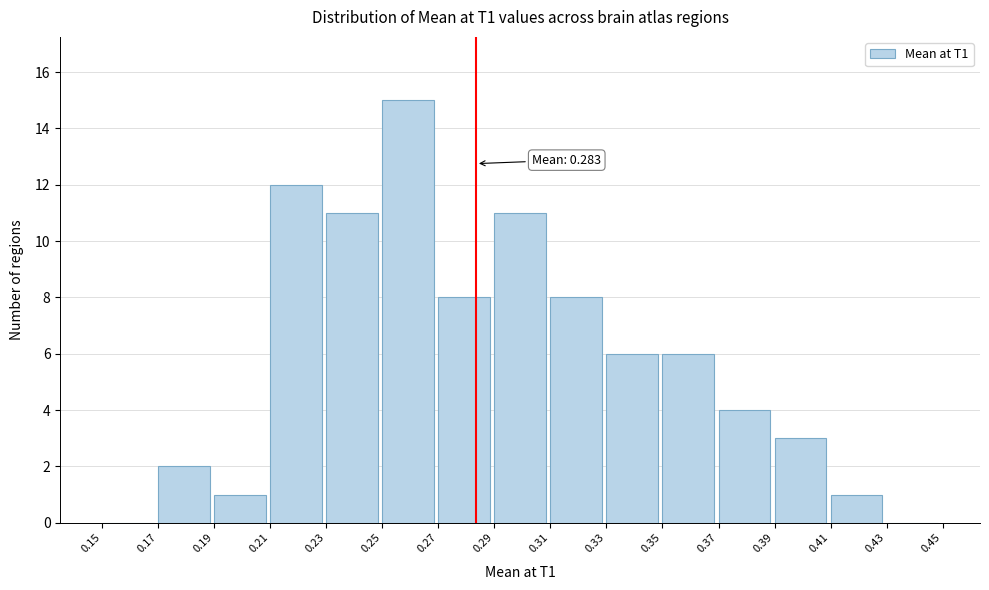

Which range on the x-axis has the tallest bar?

0.25 to 0.27